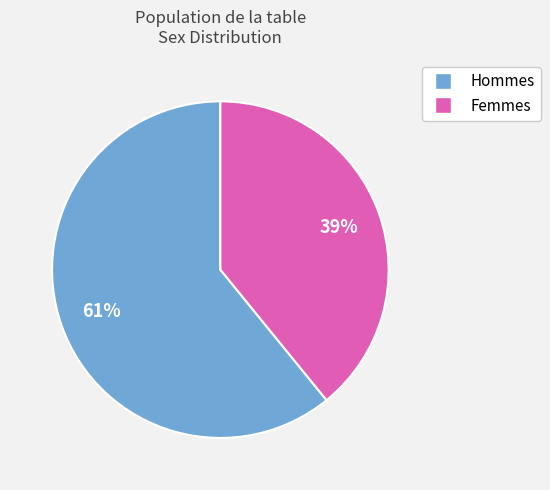

To the nearest percent, what is the average slice percentage?

50%